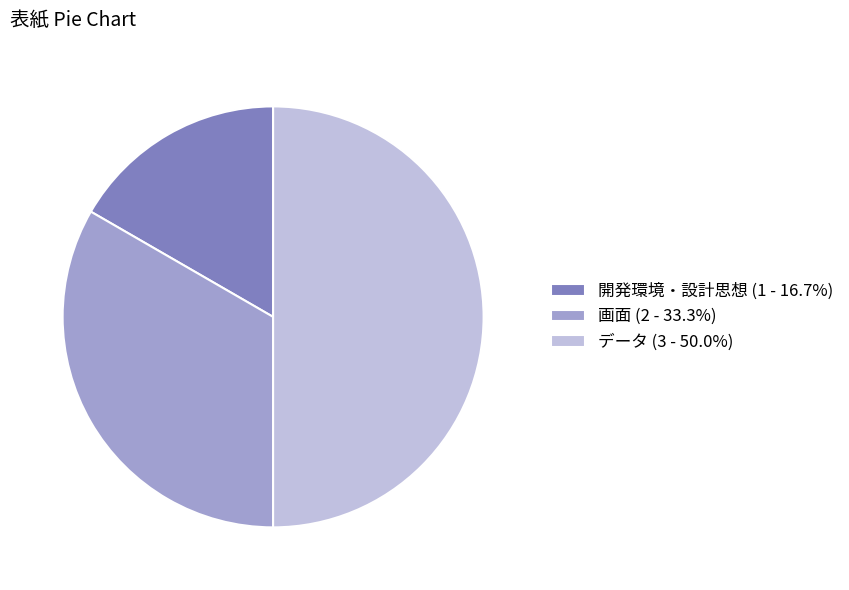

Does 画面 represent more than half of the total?

No